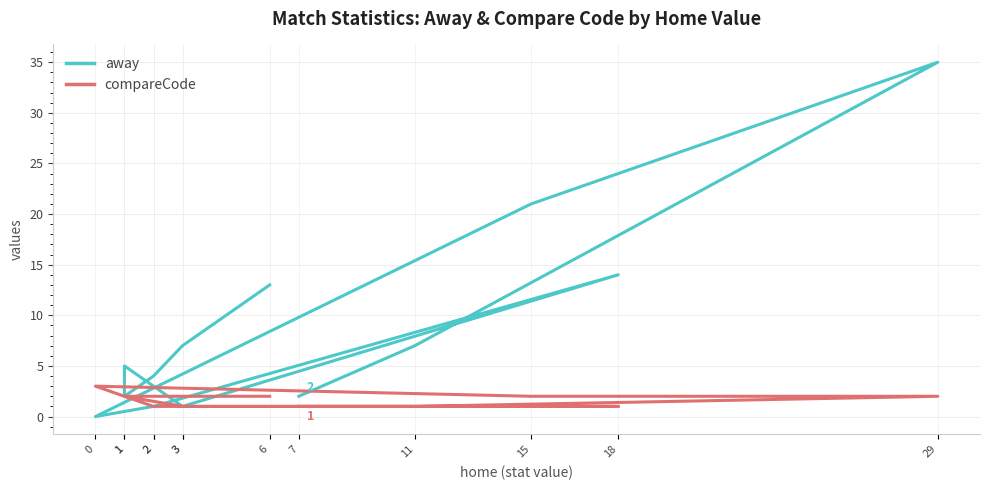

Reading left to right, list all the values displayed in this chart.

away: 13	7	4	2	5	1	14	1	0	21	35	7	2
compareCode: 2	2	2	2	2	1	1	1	3	2	2	1	1